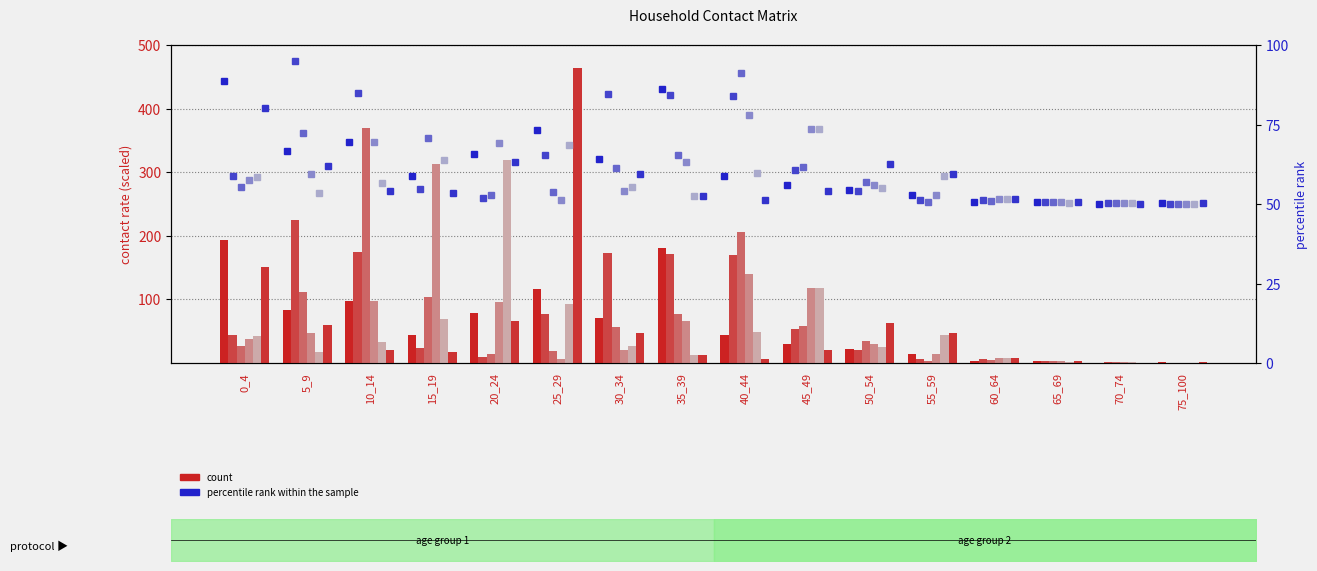

Which category has the highest value in the col_1 series?

0_4